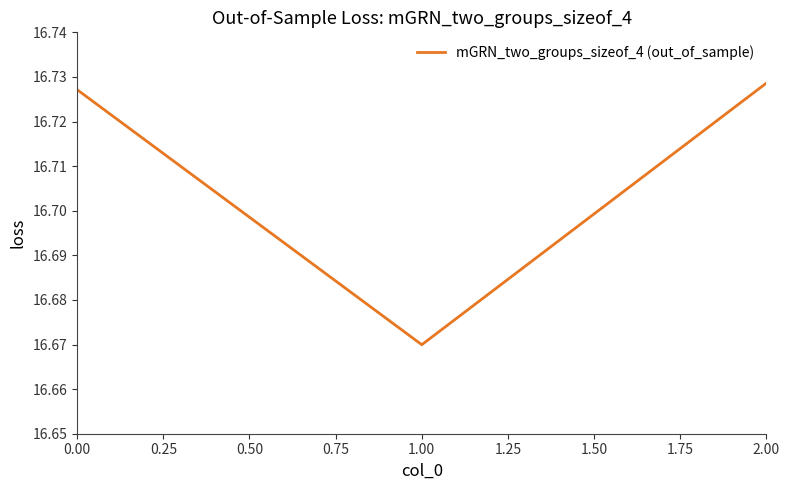

Is it true that the value at 1.00 is 7.4?

False